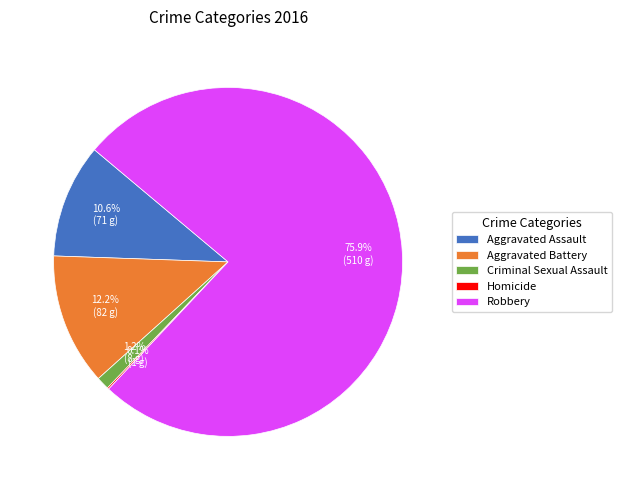

Approximately how many times larger is the value at Aggravated Assault compared to Robbery?

0.1